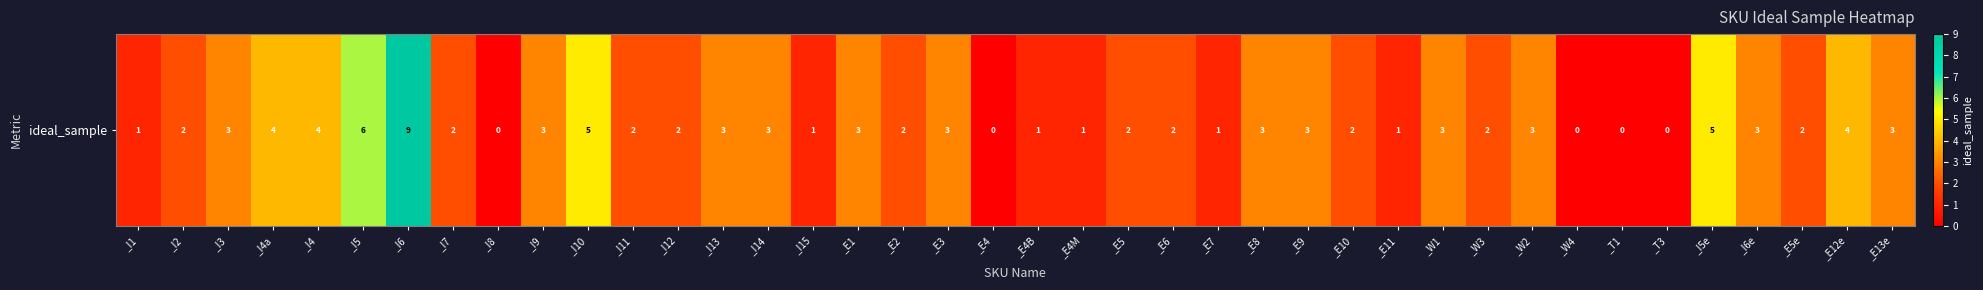

Between _T1 and _I9, which is larger?

_I9